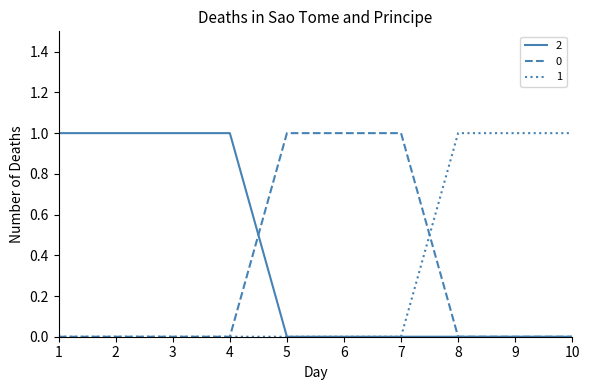

The value of 1 at 3 is 0. True or false?

True